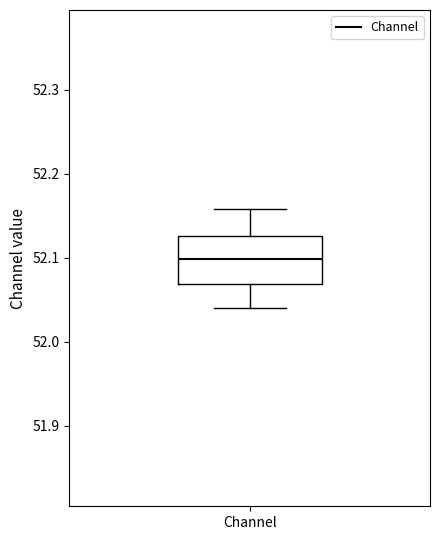

Read this box plot against the y-axis: the position of the median line, the range covered by the box, and the ends of both whiskers. The values are not printed on the chart, so give them approximately, as read against the axis.

median 52.10, box 52.07 to 52.13, whiskers 52.04 to 52.16